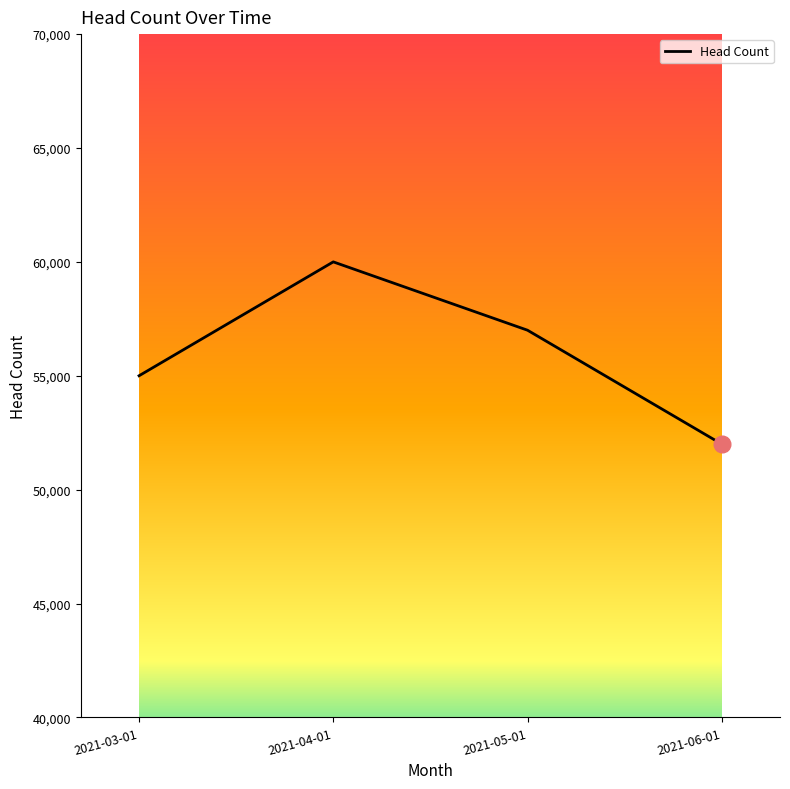

Which has a higher value, 2021-06-01 or 2021-03-01?

2021-03-01